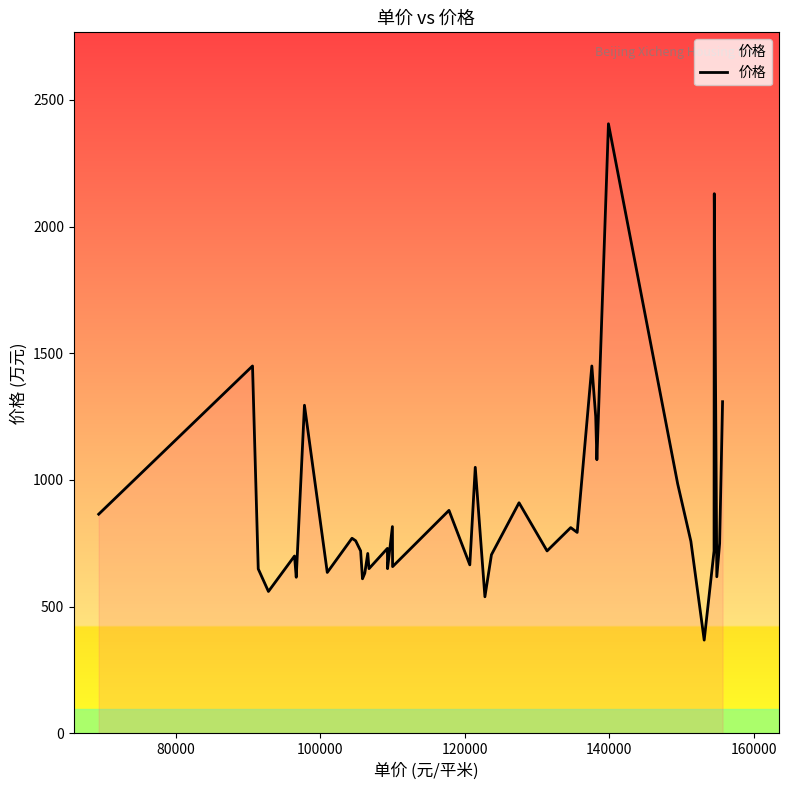

What is the difference between the maximum and minimum values?

2038